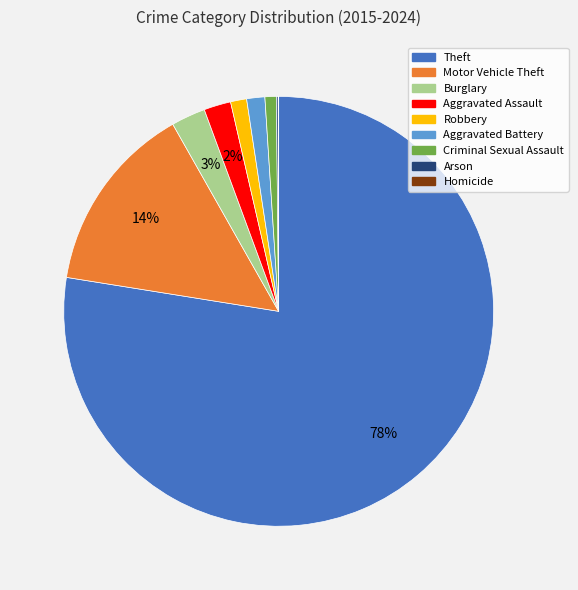

Do Robbery and Aggravated Battery together represent more than half of the pie?

No